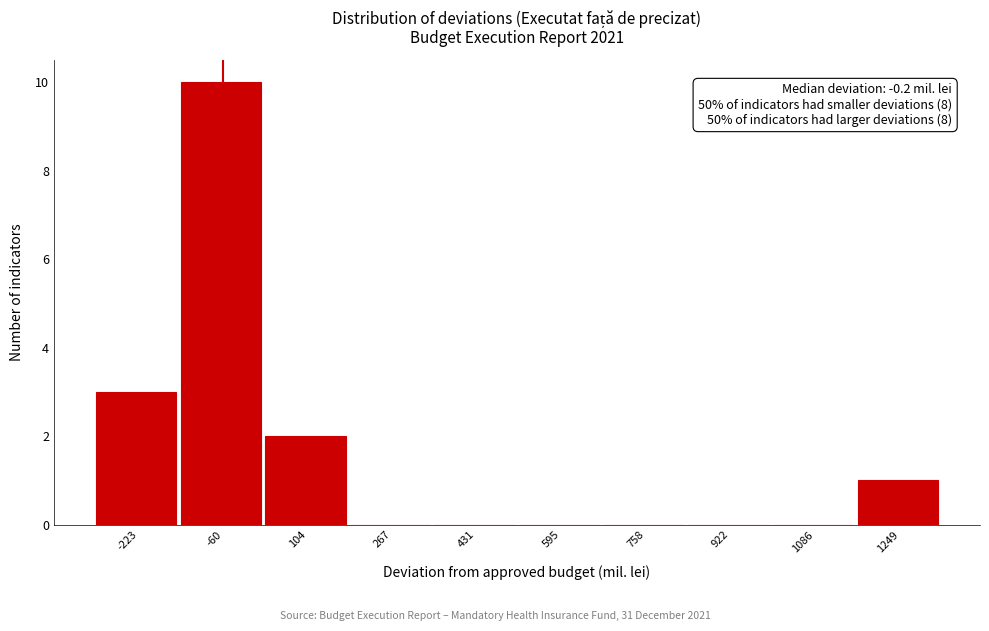

Over which range of the x-axis is the bar tallest?

-140 to 20